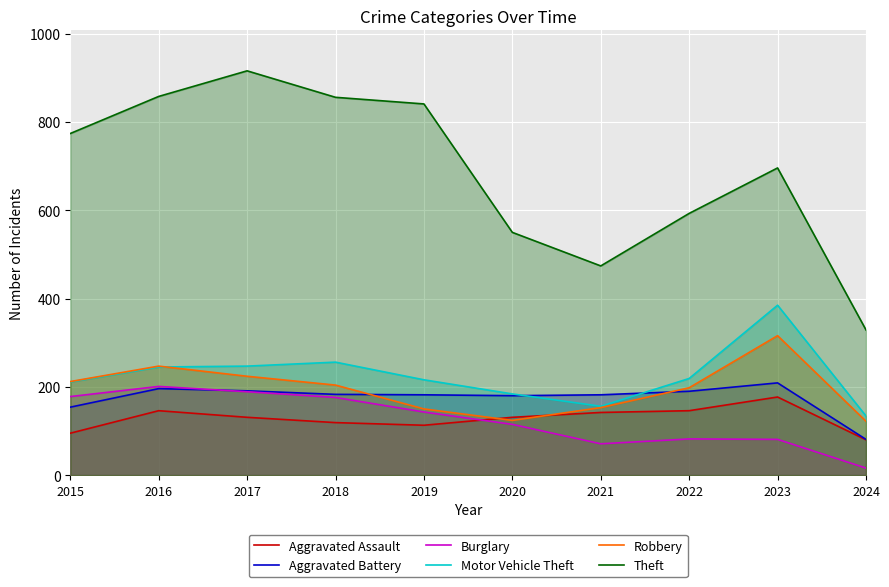

At which label does Aggravated Battery reach its minimum?

2024